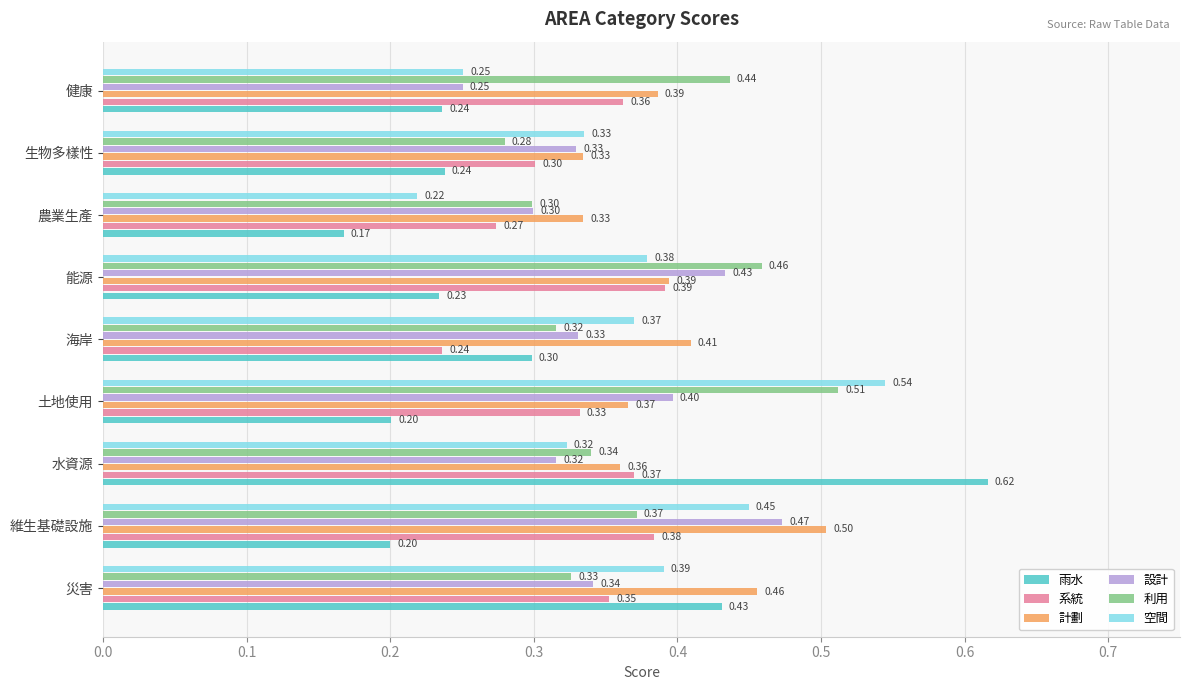

How many data points does each series have?

9